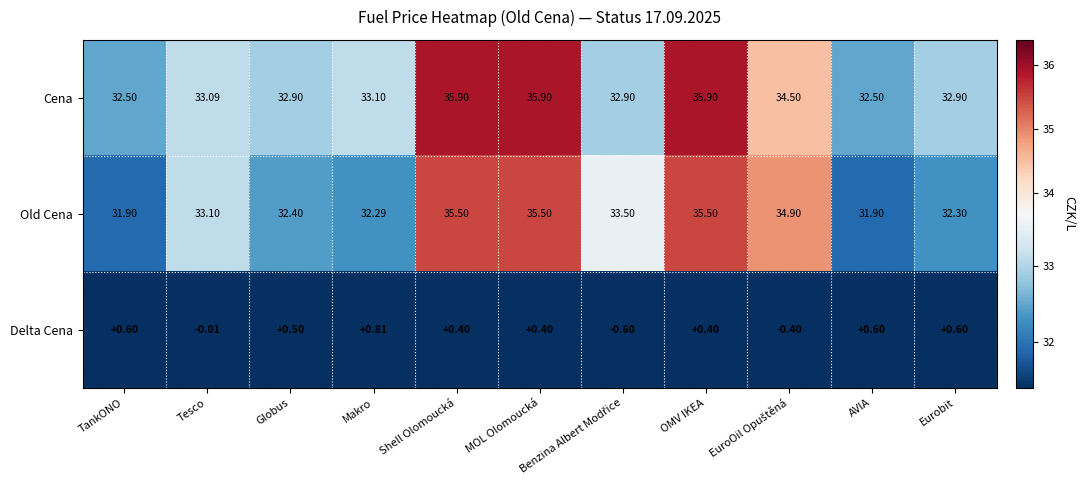

Which category has the highest value in the Delta Cena series?

Makro